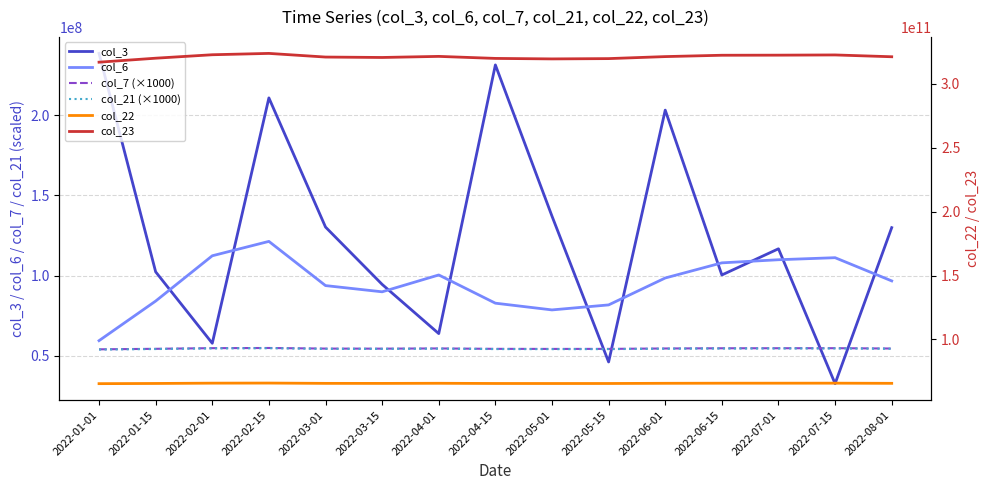

How many values in the col_6 series exceed 96666206?

7